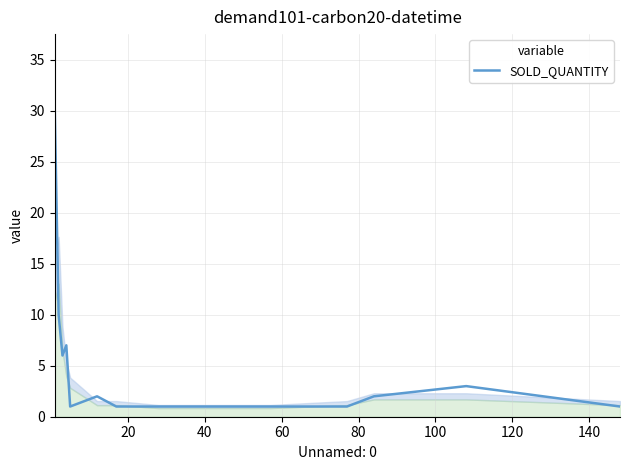

What is the difference between the maximum and minimum values?

29